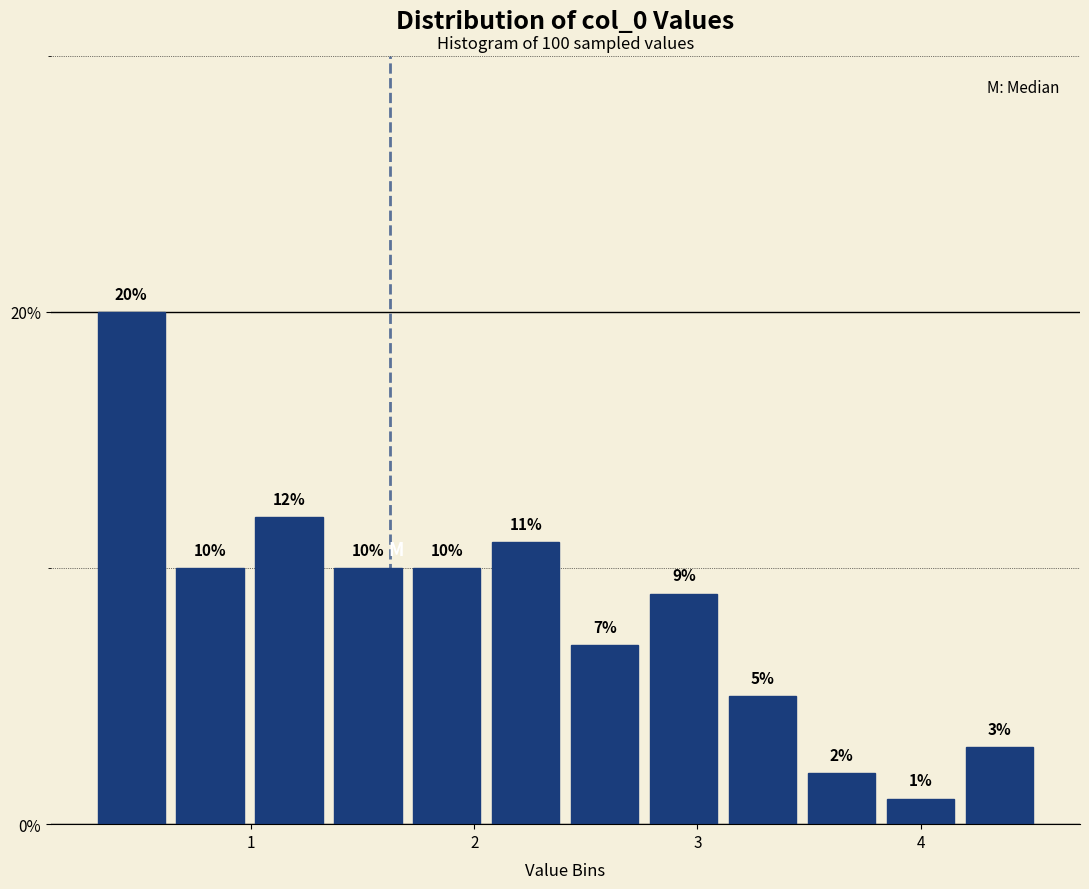

Around what value on the x-axis is the tallest bar? Give the approximate position of its centre, as read against the axis.

0.5